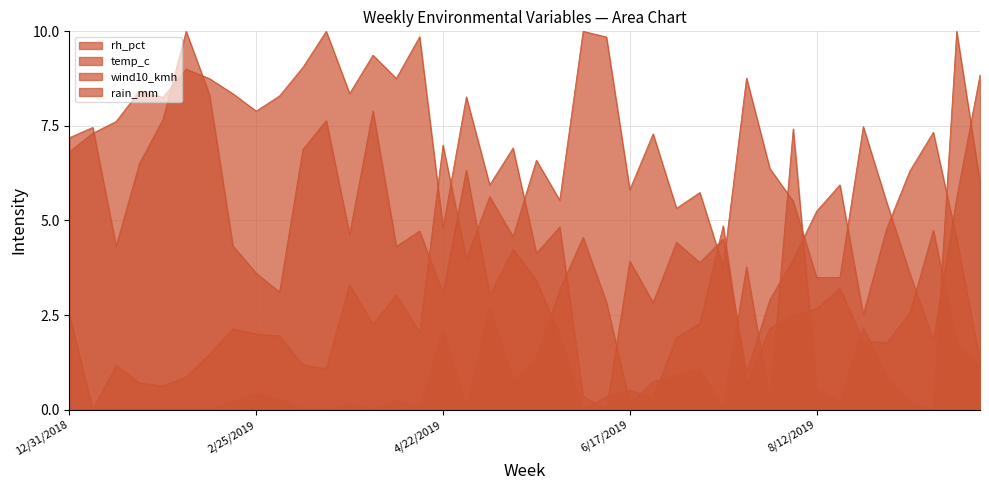

Reading left to right, transcribe all the data shown in this chart.

rh_pct: 2.5	0.0	1.2	0.7	0.6	0.9	1.5	2.1	2.0	2.0	1.2	1.1	3.3	2.3	3.0	2.0	7.0	4.0	5.6	4.6	6.6	5.5	10.0	9.9	5.8	7.3	5.3	5.7	3.8	8.8	6.4	5.5	3.5	3.5	7.5	5.5	3.6	1.8	5.6	8.8
temp_c: 6.8	7.3	7.6	8.4	8.3	9.0	8.7	8.4	7.9	8.3	9.0	10.0	8.4	9.4	8.8	9.9	4.8	8.3	5.9	6.9	4.1	4.8	0.4	0.0	3.9	2.8	4.4	3.9	4.5	1.0	2.9	4.0	5.2	5.9	2.5	4.8	6.3	7.3	4.5	1.3
wind10_kmh: 7.2	7.5	4.3	6.5	7.7	10.0	8.3	4.3	3.6	3.1	6.9	7.6	4.6	7.9	4.3	4.7	3.1	6.3	3.0	4.2	3.4	1.9	0.0	0.3	0.5	0.3	1.9	2.3	4.9	0.6	2.2	2.5	2.7	3.2	1.8	1.8	2.6	4.7	1.8	1.2
rain_mm: 0.0	0.0	0.0	0.0	0.0	0.0	0.0	0.2	0.4	0.3	0.0	0.0	0.2	0.0	0.2	0.0	2.1	0.0	2.7	0.8	1.4	3.2	4.6	2.8	0.2	0.7	0.9	1.1	0.0	3.8	0.2	7.4	0.5	0.2	2.2	0.9	0.2	0.0	10.0	6.0